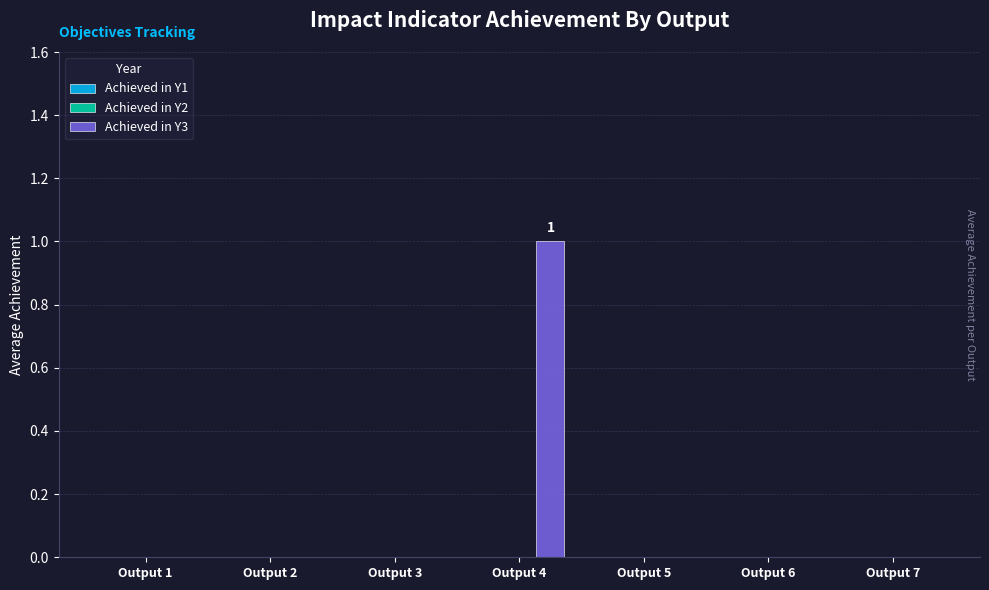

Which category has the highest value across all series?

Output 4